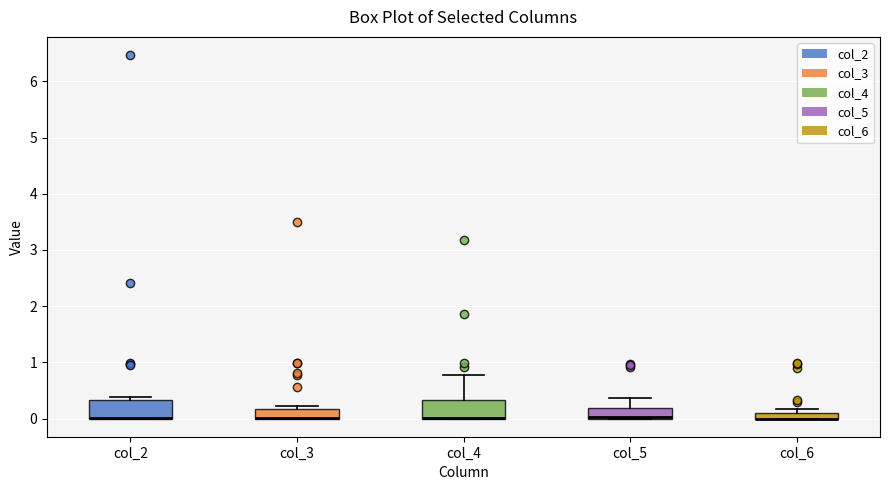

Where does the upper whisker of the box for col_5 end on the y-axis? The values are not printed on the chart, so give them approximately, as read against the axis.

0.4